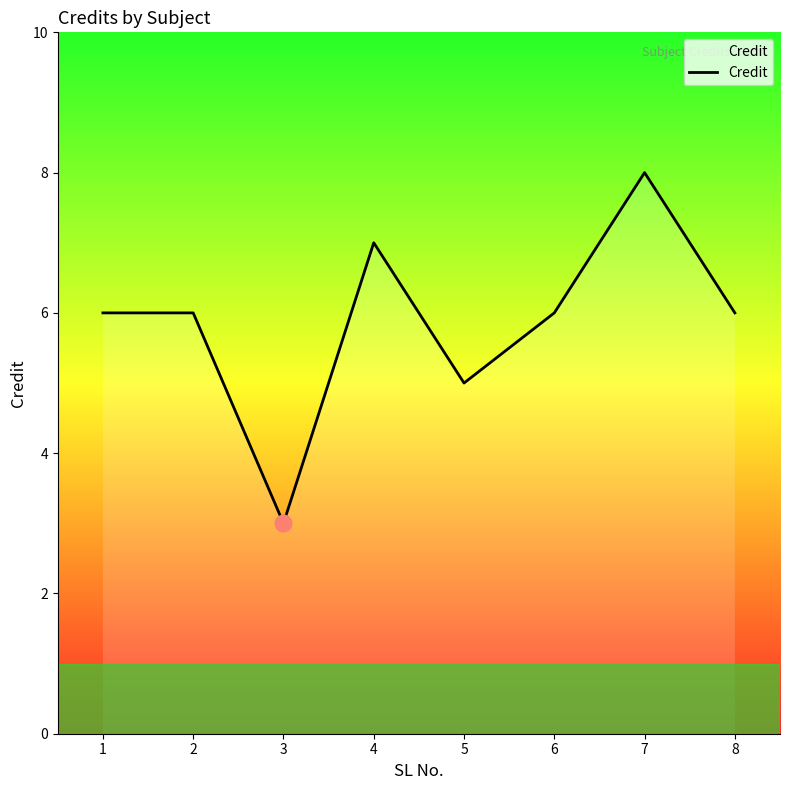

Count the values in the range 6 to 7.

5